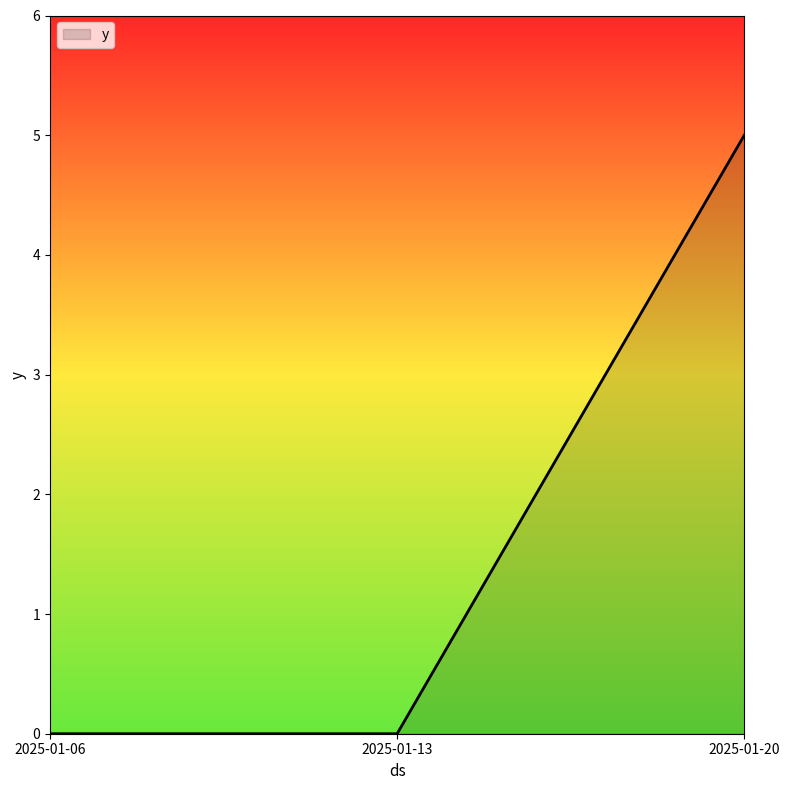

What is the sum of all values?

5